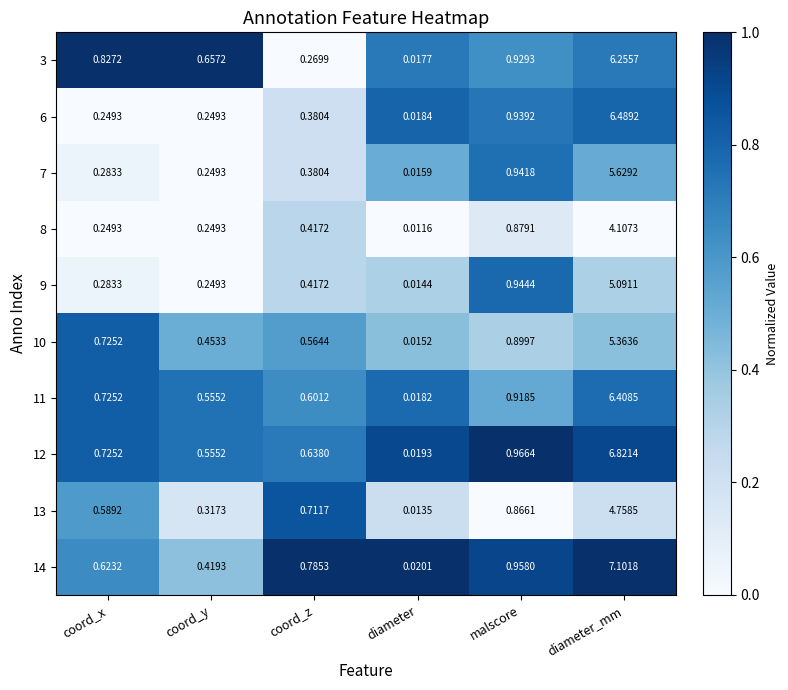

How many data points does each series have?

6